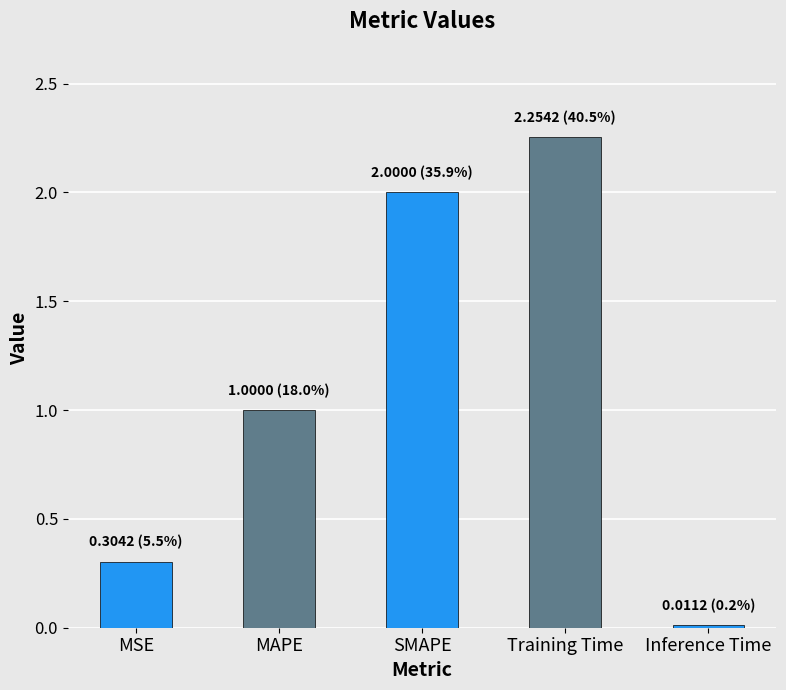

Which has a higher value, Training Time or MAPE?

Training Time